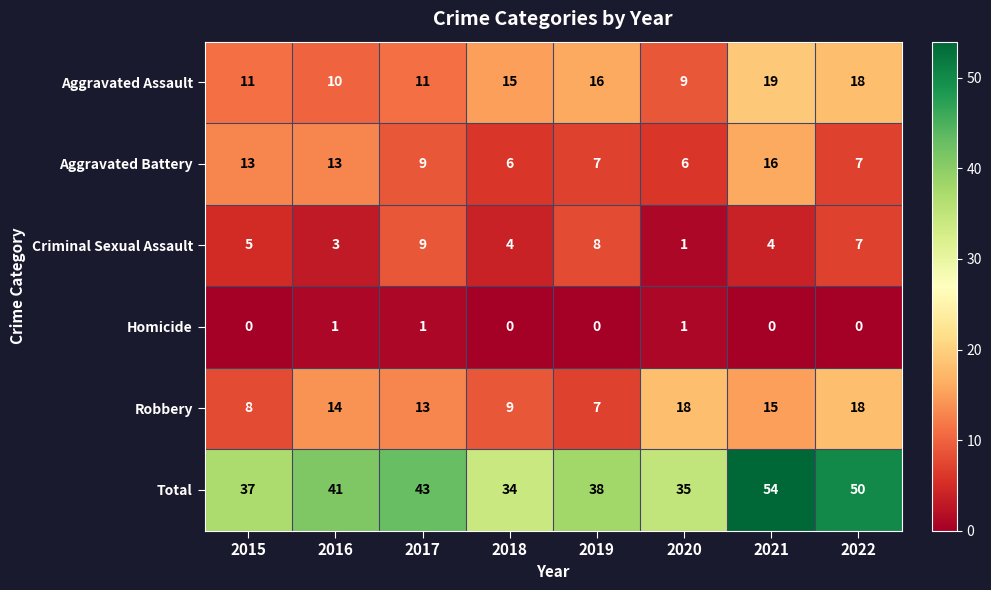

Rank the series by their maximum value, from lowest to highest.

Homicide, Criminal Sexual Assault, Aggravated Battery, Robbery, Aggravated Assault, Total